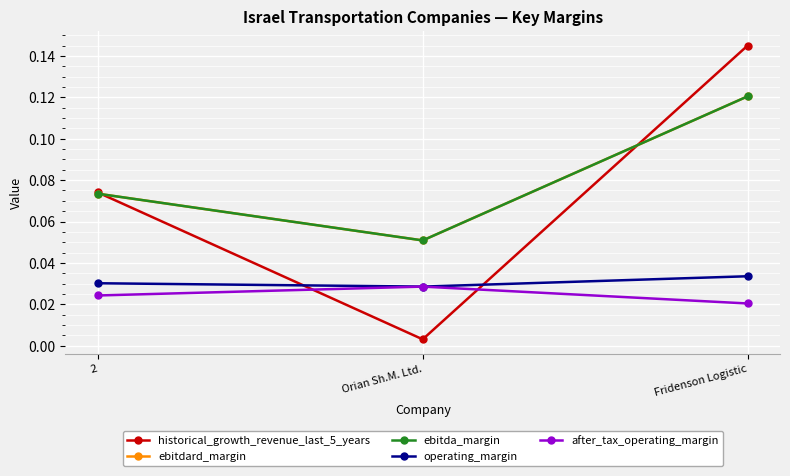

At which category does the chart reach its peak across all series?

Fridenson Logistic